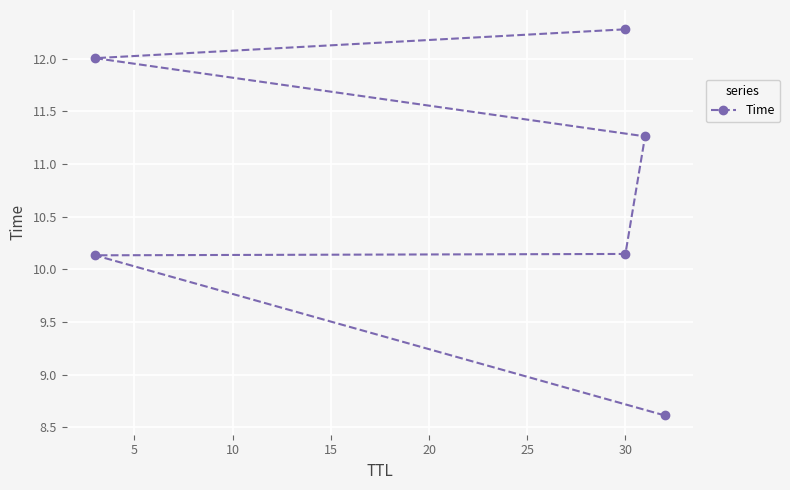

Approximately how many times larger is the value at 10 compared to 5?

1.0